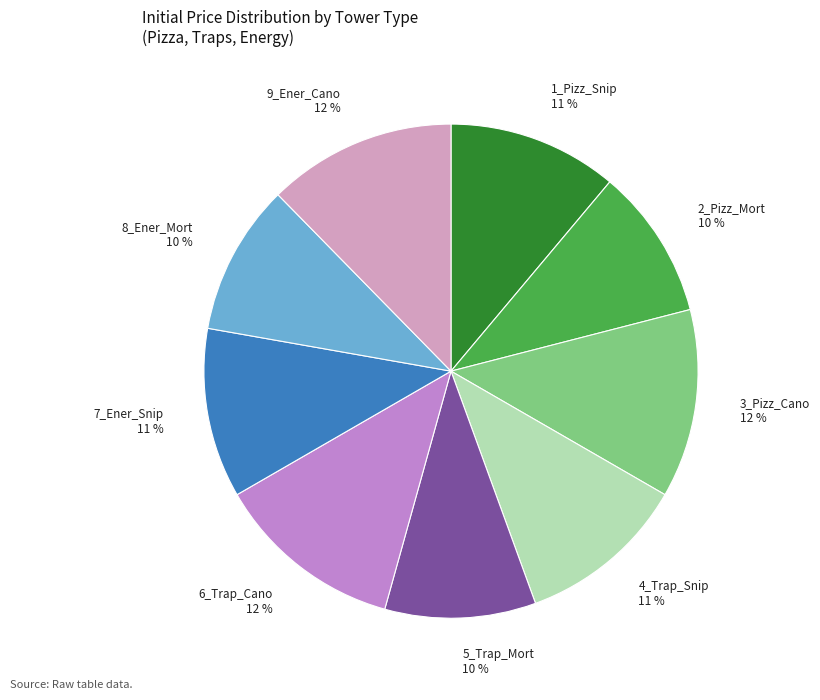

What percentage is the 1_Pizz_Snip slice, to the nearest percent?

11%